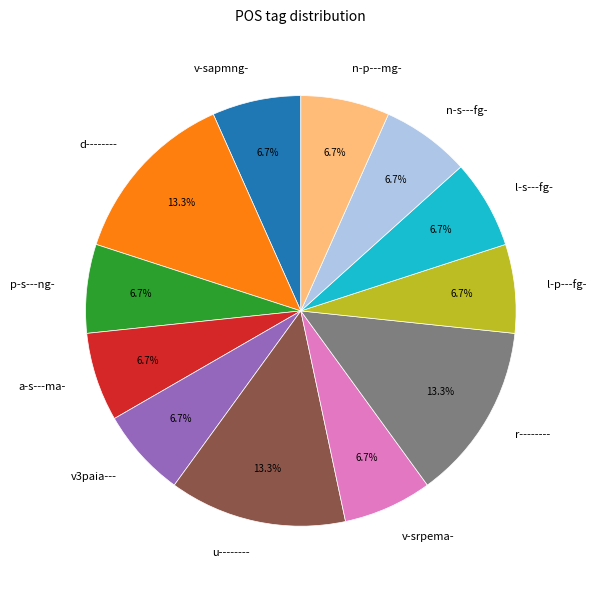

How many slices are in this pie chart?

12